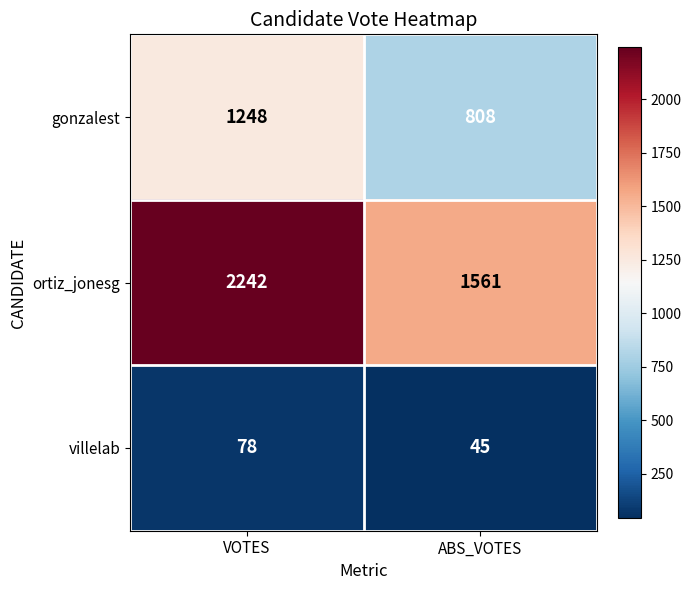

List the series in order of their overall mean, highest first.

ortiz_jonesg, gonzalest, villelab